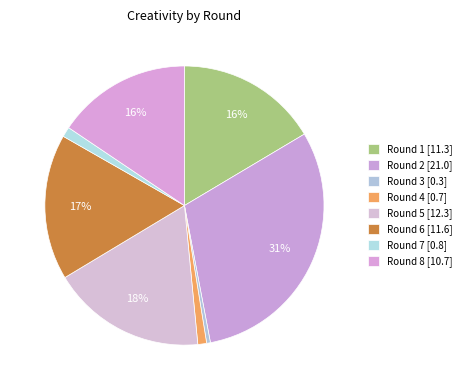

Which category has the biggest portion of the pie?

Round 2